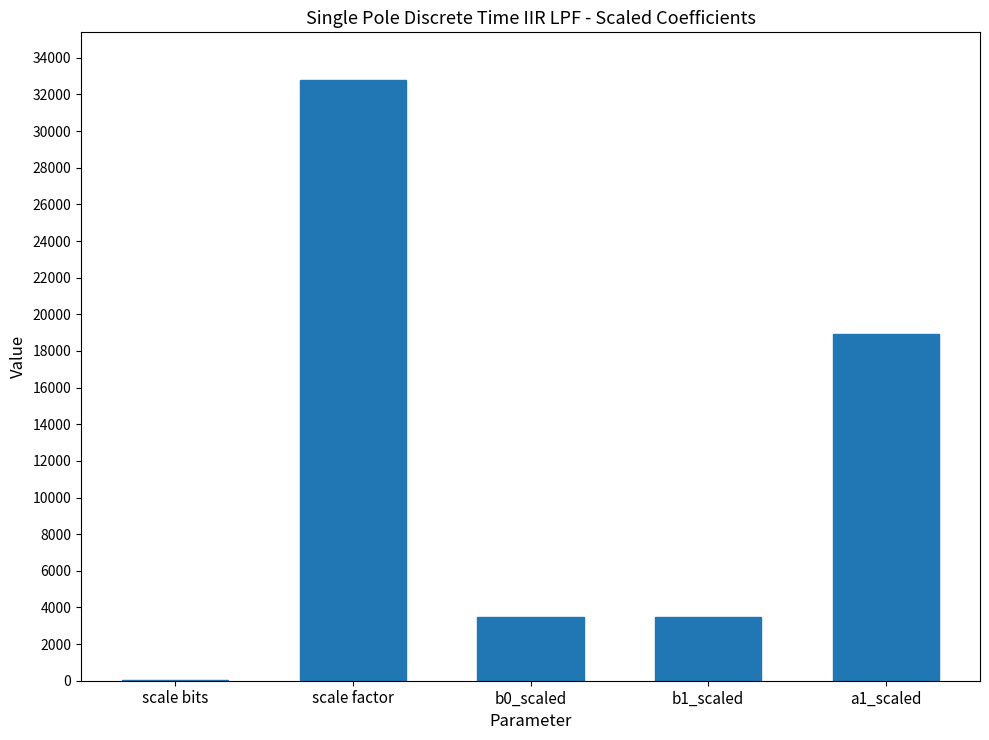

At which category does the chart reach its peak across all series?

scale factor